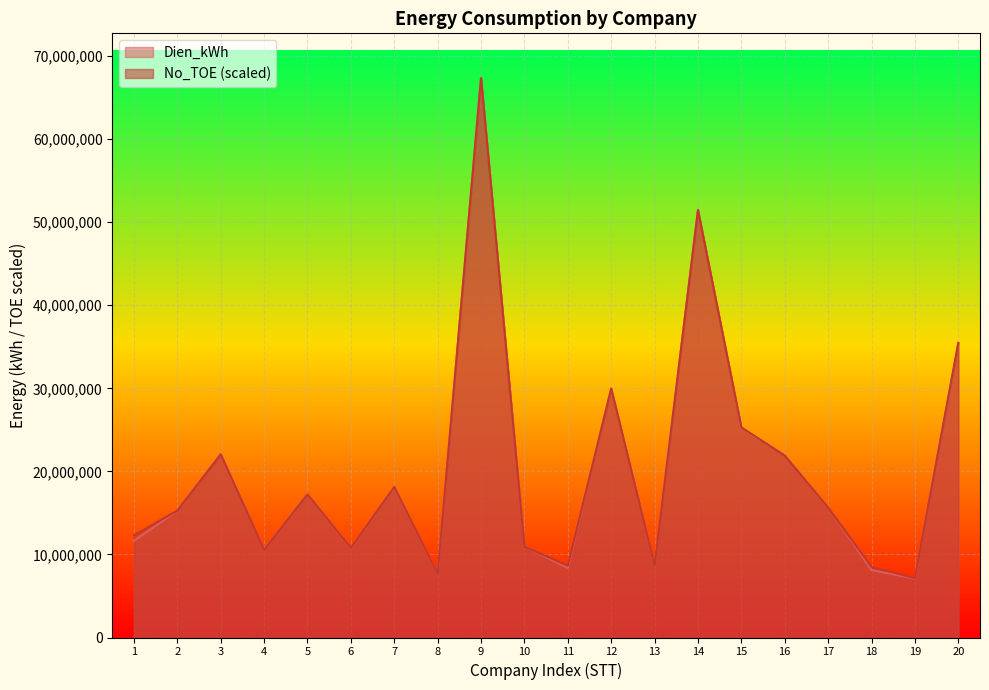

At which label does No_TOE first exceed 15641128?

3